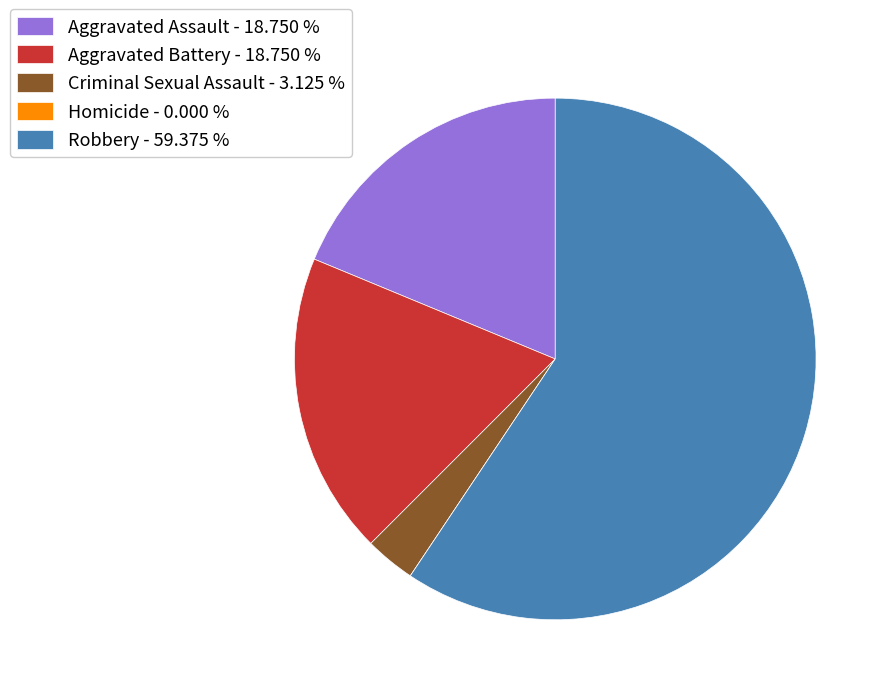

True or false: Aggravated Assault accounts for 19% of the total.

True